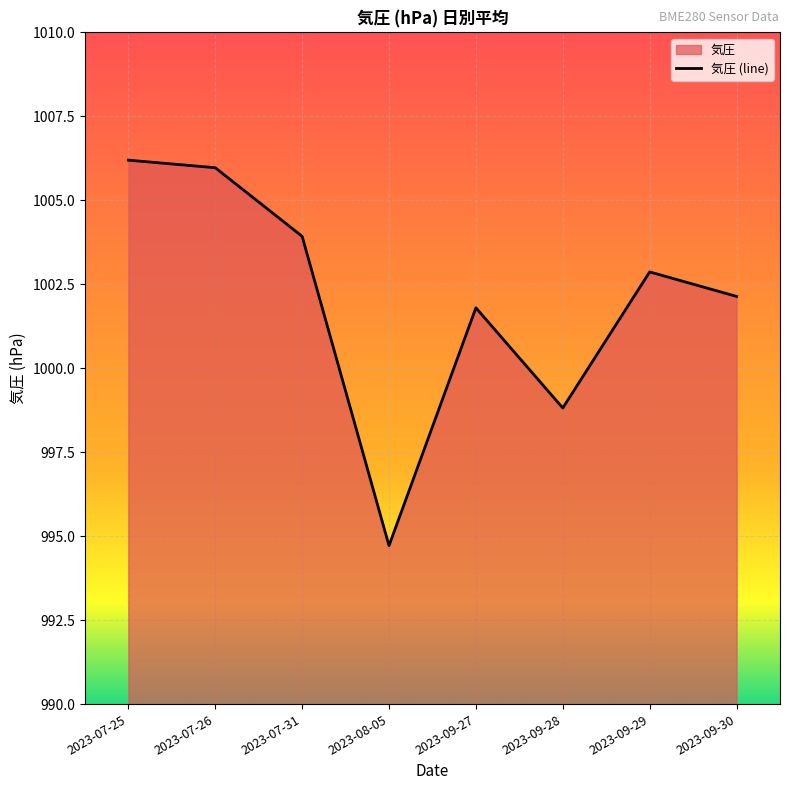

What is the change in value from 2023-07-31 to 2023-09-30?

-1.8